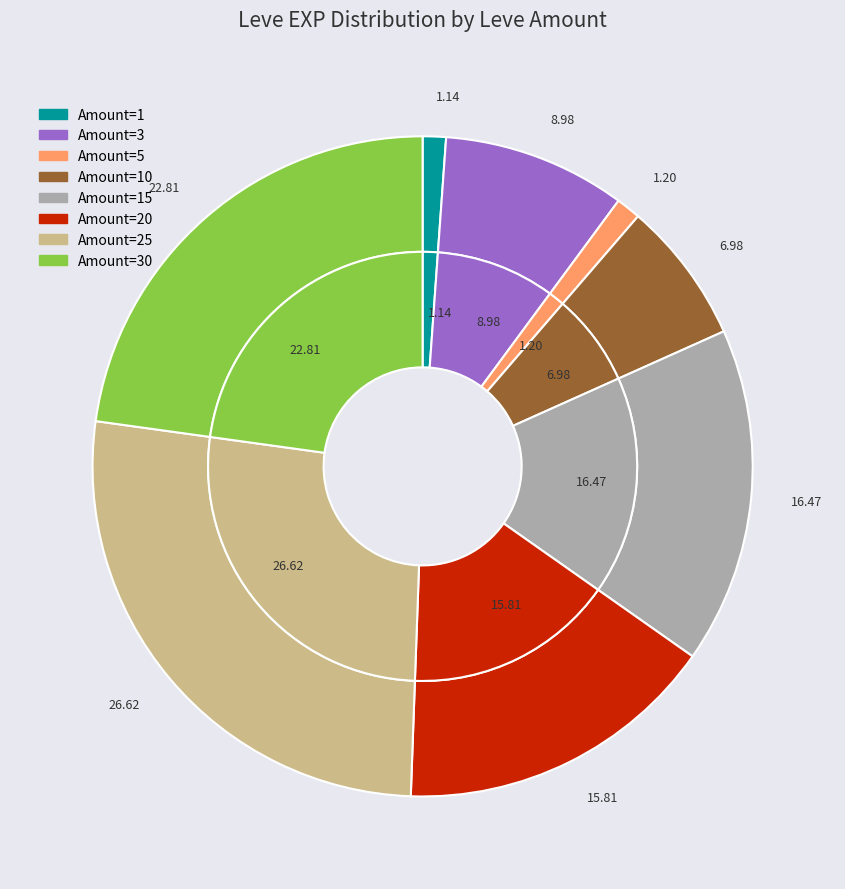

To the nearest percent, what is the average slice percentage?

12%